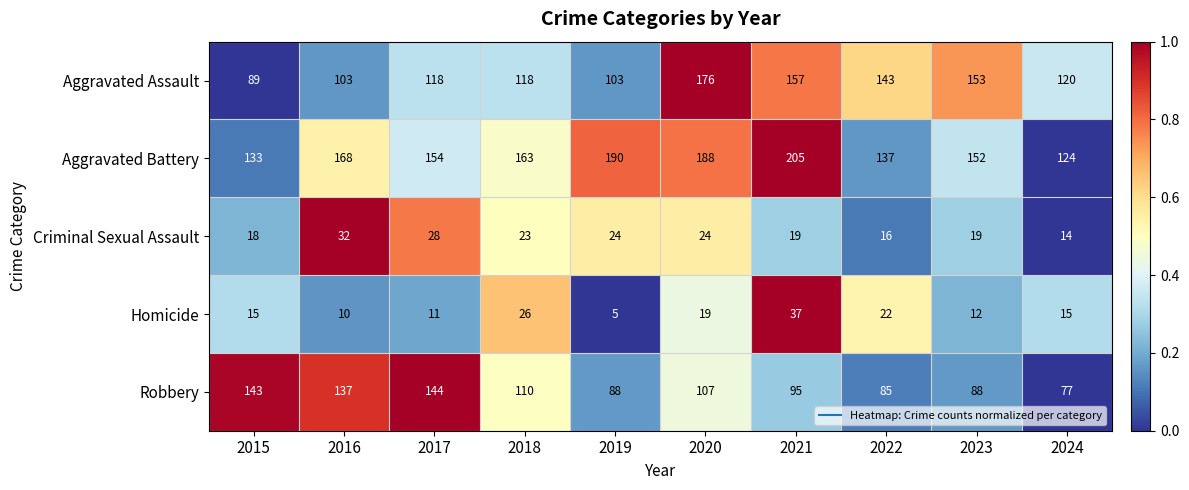

Which label corresponds to the smallest value in the chart?

2019